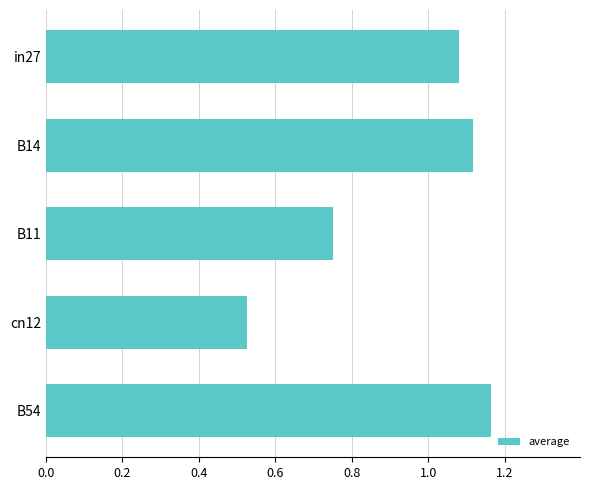

List the labels in order of value, largest first.

B54, B14, in27, B11, cn12